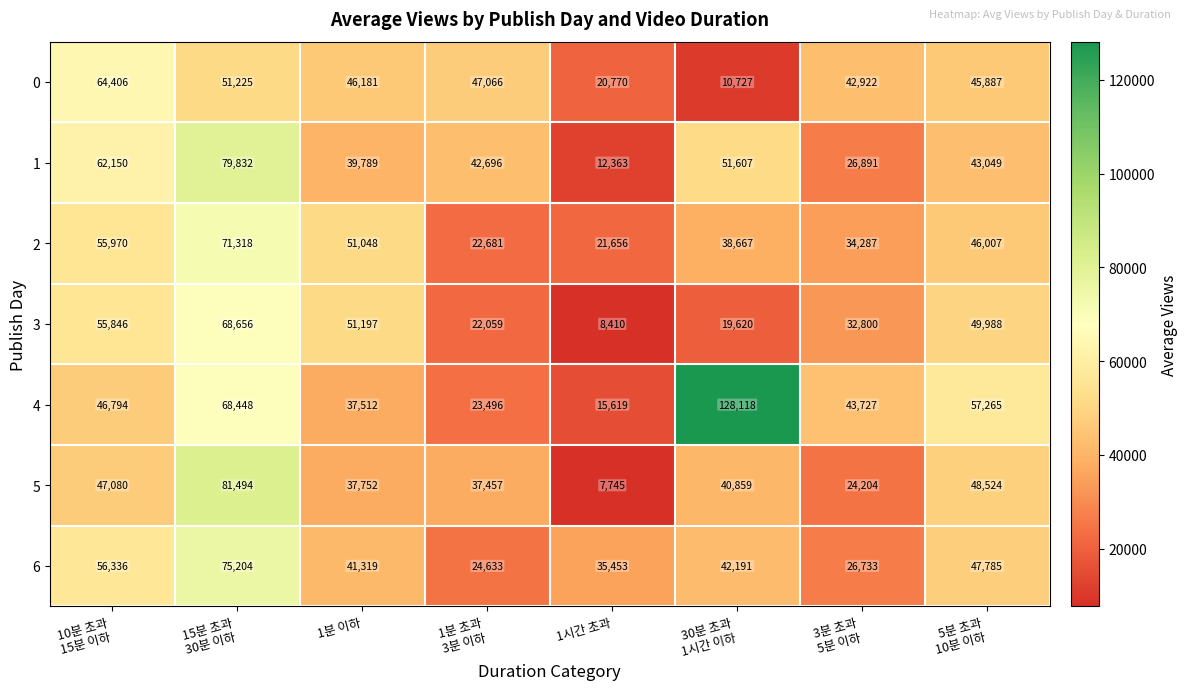

At 1분 초과
3분 이하, list the series in order from smallest to largest.

3, 2, 4, 6, 5, 1, 0